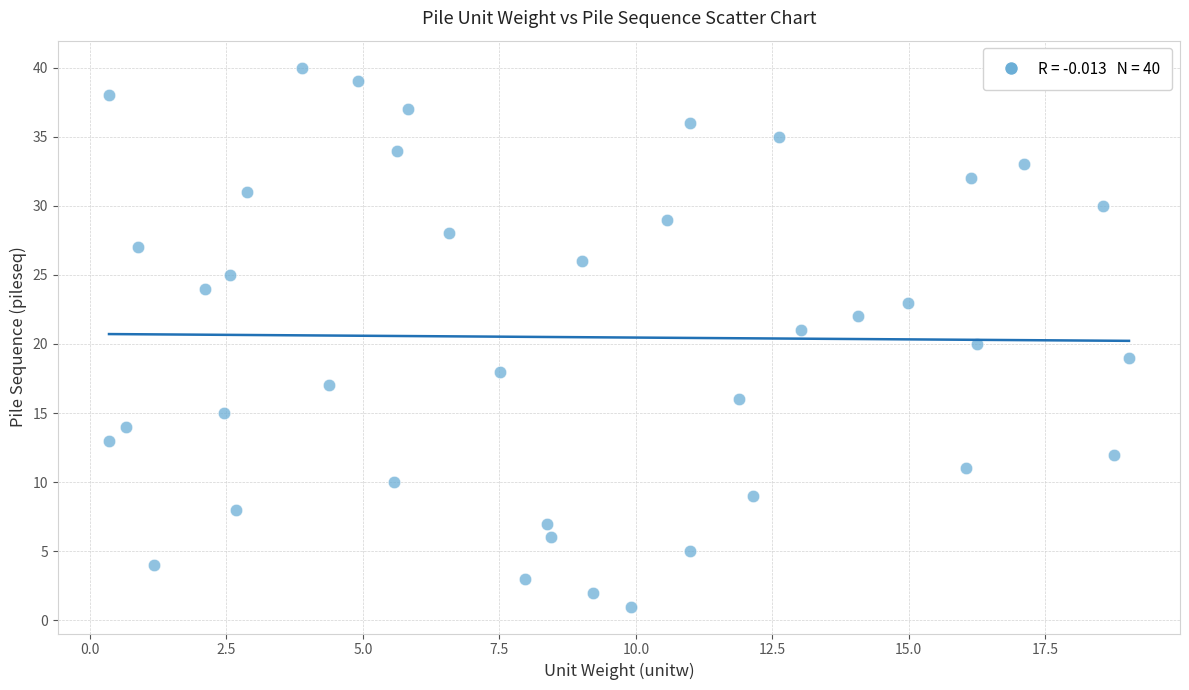

What is the range of Y values (max minus min)?

39